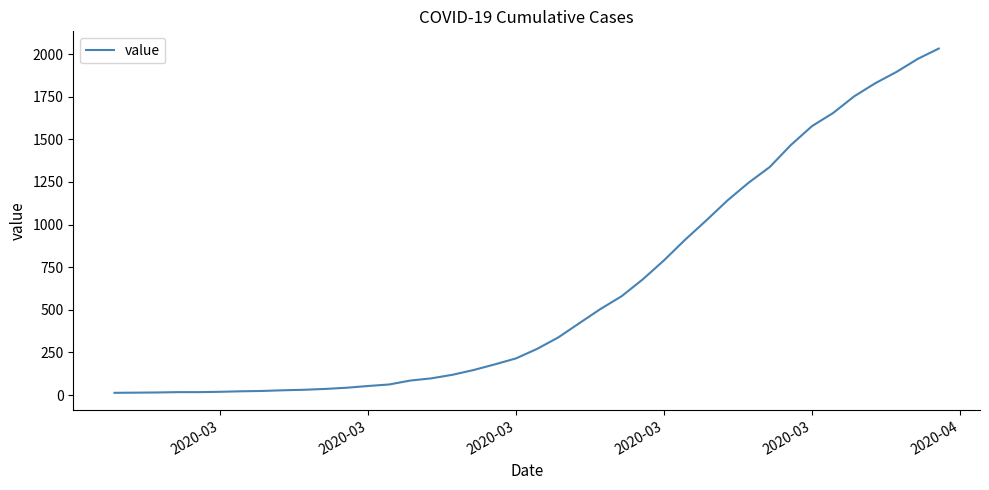

How many values are below 271?

20